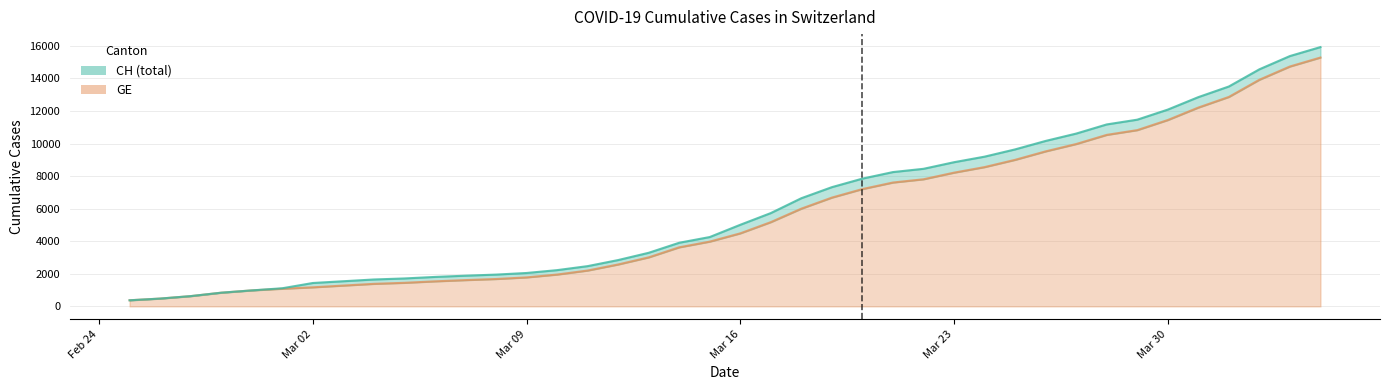

At 2020-03-28, list the series in order from smallest to largest.

GE, CH